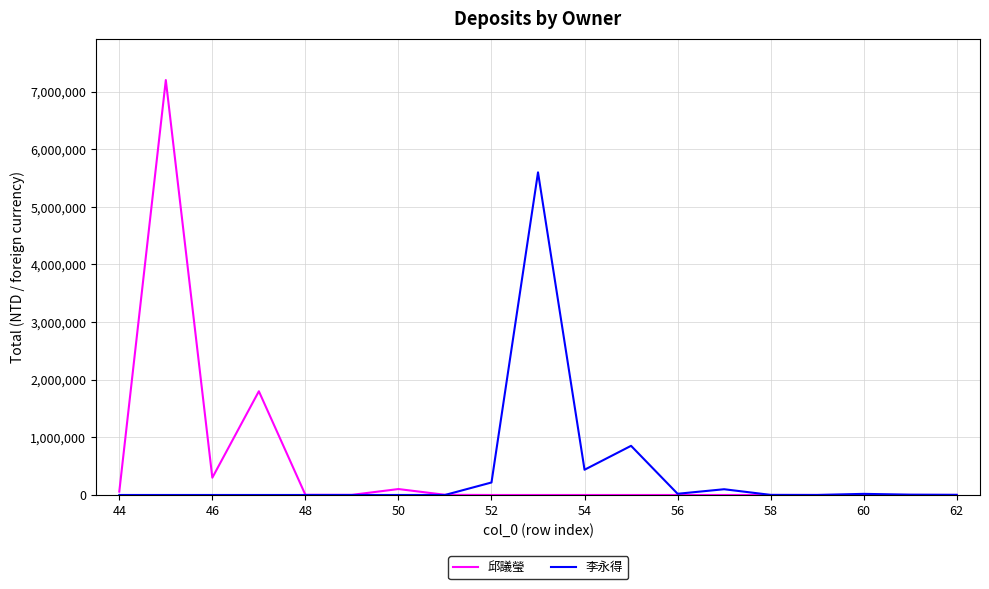

List the series in order of their peak value, lowest first.

李永得, 邱議瑩